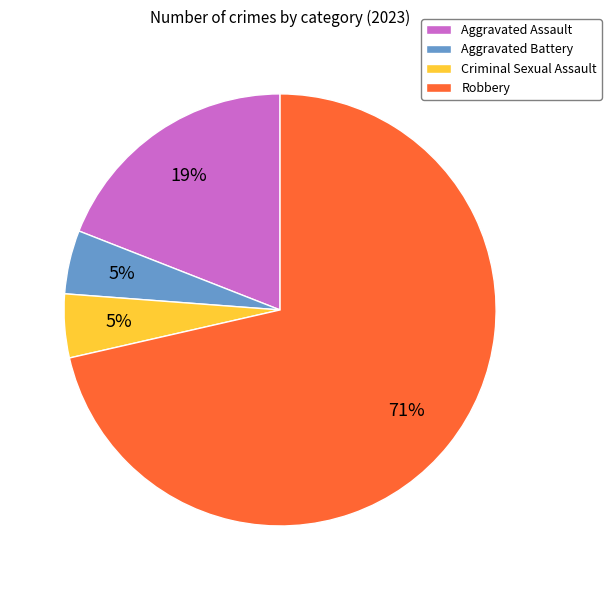

To the nearest percent, what is the difference between the Aggravated Assault and Robbery slice percentages?

52%